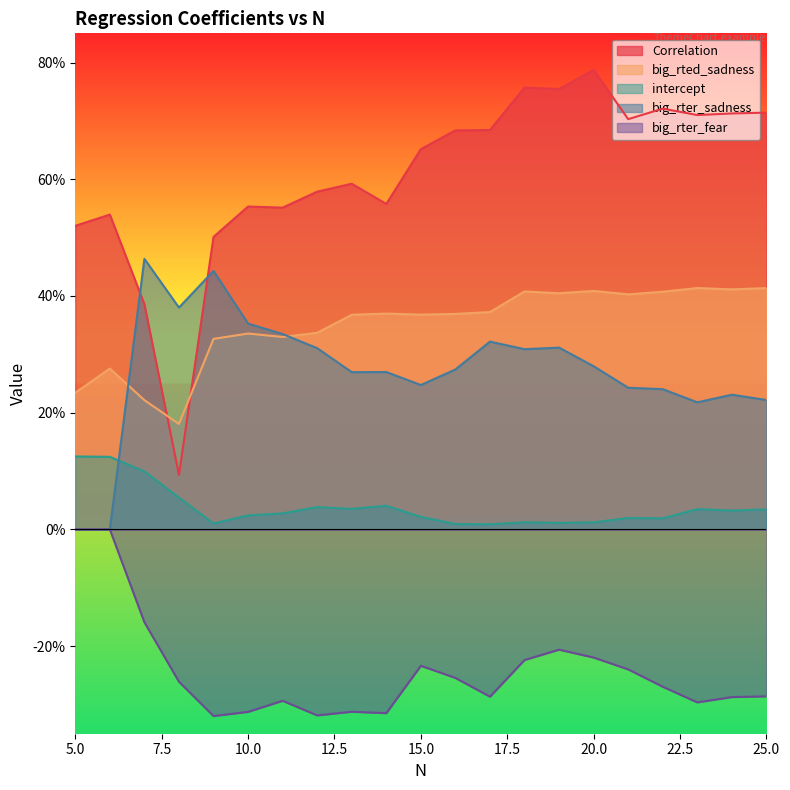

At how many categories does at least one series exceed 0?

21